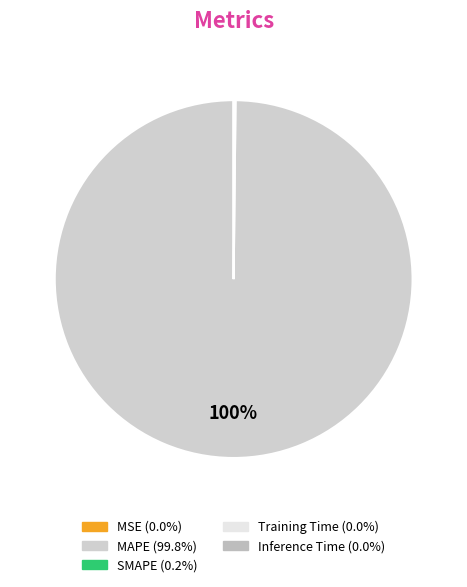

Rank the categories by value from lowest to highest.

Inference Time, Training Time, MSE, SMAPE, MAPE